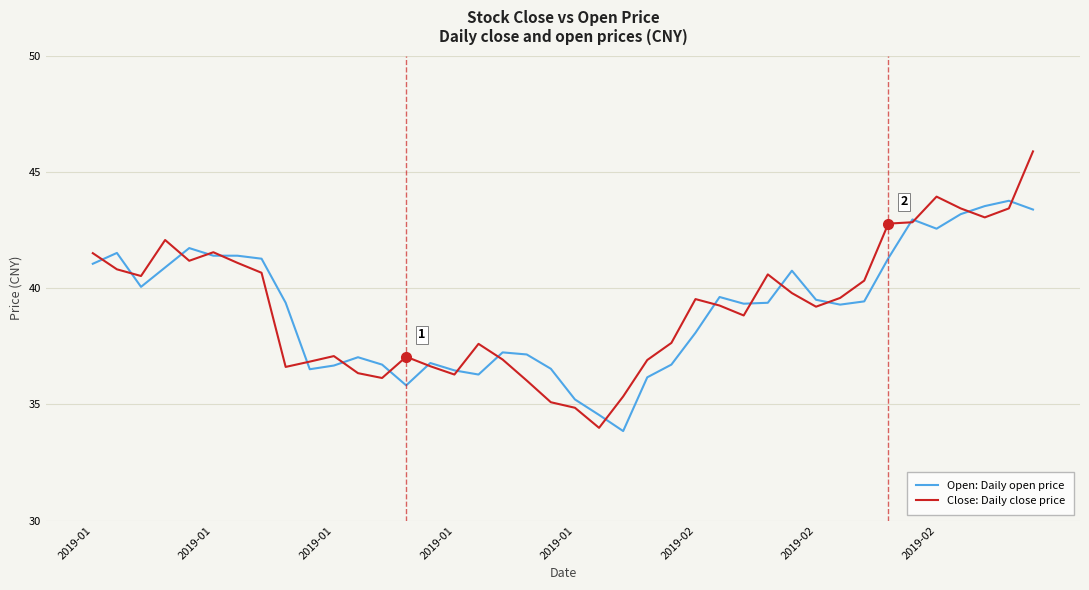

In Close: Daily close price, how many points are higher than both neighbors (excluding endpoints)?

8